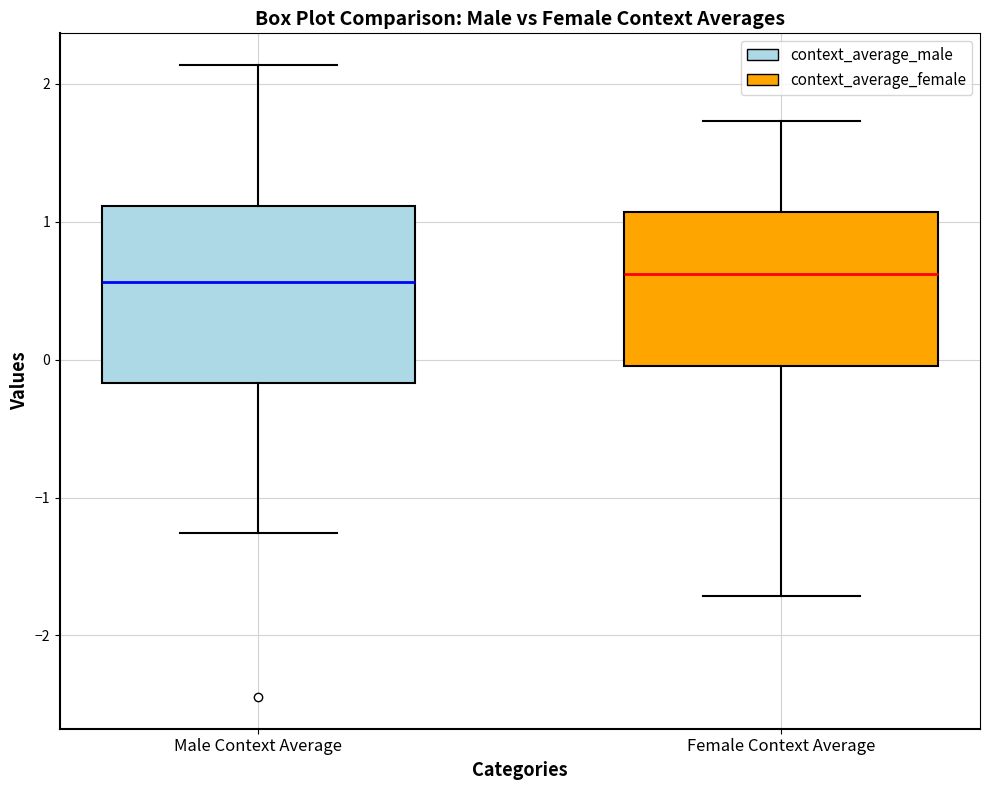

Reading left to right, read every box against the y-axis: the position of its median line, the range the box covers, and the ends of its whiskers. The values are not printed on the chart, so give them approximately, as read against the axis.

Male Context Average: median 0.6, box -0.2 to 1.1, whiskers -1.3 to 2.1
Female Context Average: median 0.6, box 0.0 to 1.1, whiskers -1.7 to 1.7